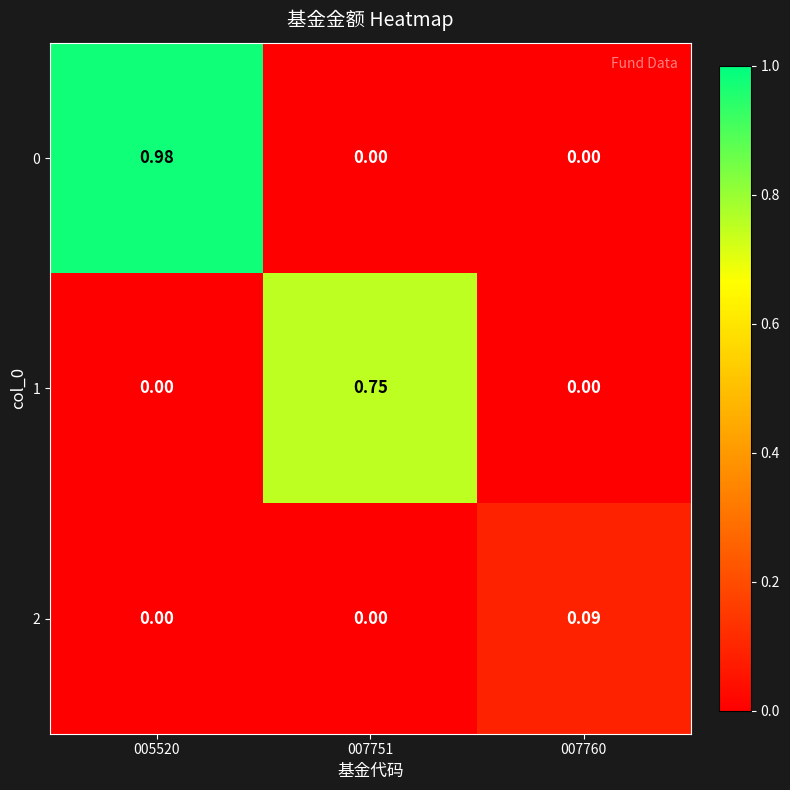

Rank the series by their average value, from lowest to highest.

2, 1, 0